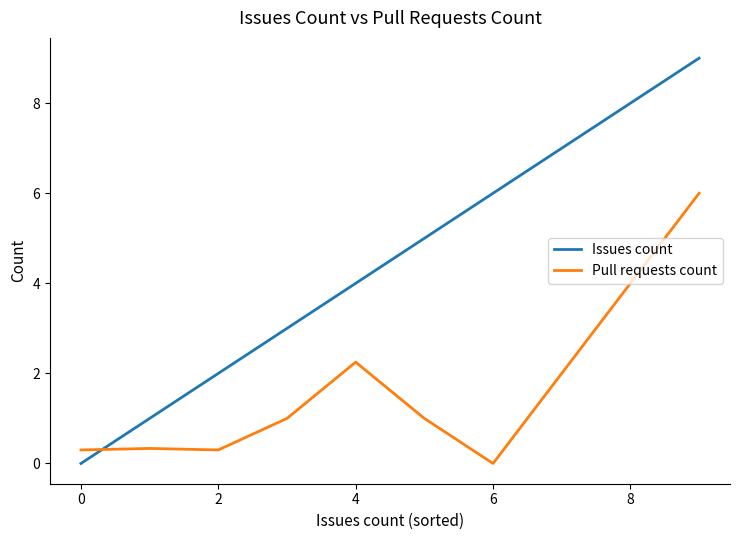

What is the highest value of the Issues count series?

9.0